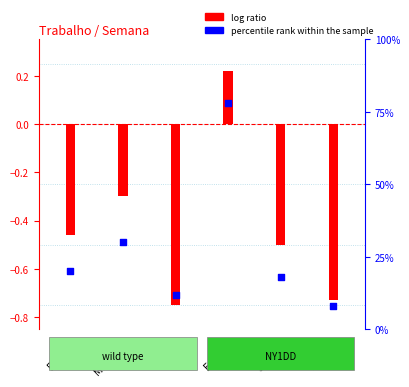

What is the change in value from Eli to Ademir?

-4